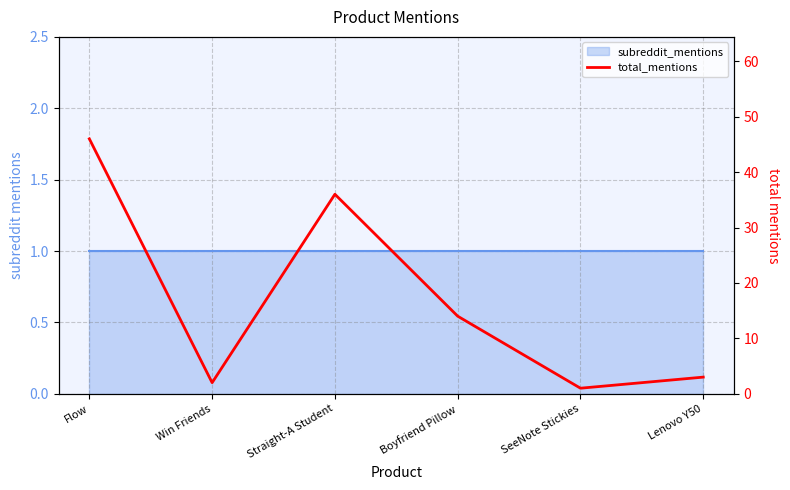

What is the maximum value shown in the chart?

46